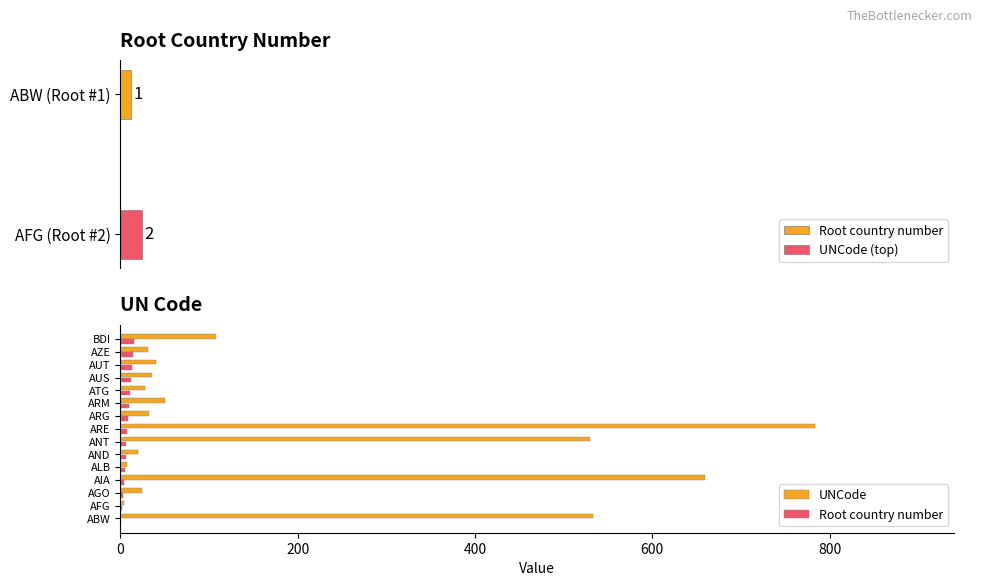

Which series changed the most between ALB and ARG?

UNCode